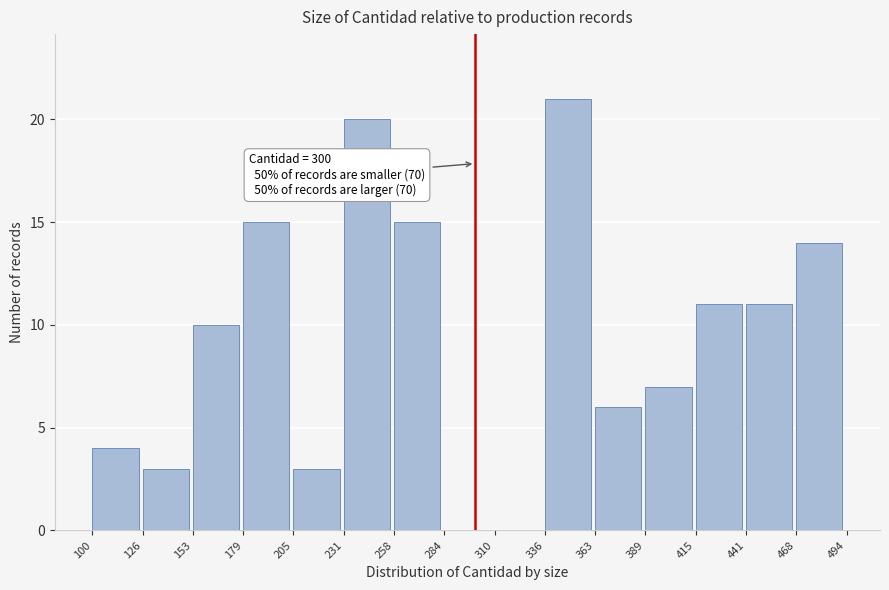

Which range on the x-axis has the tallest bar?

336 to 363